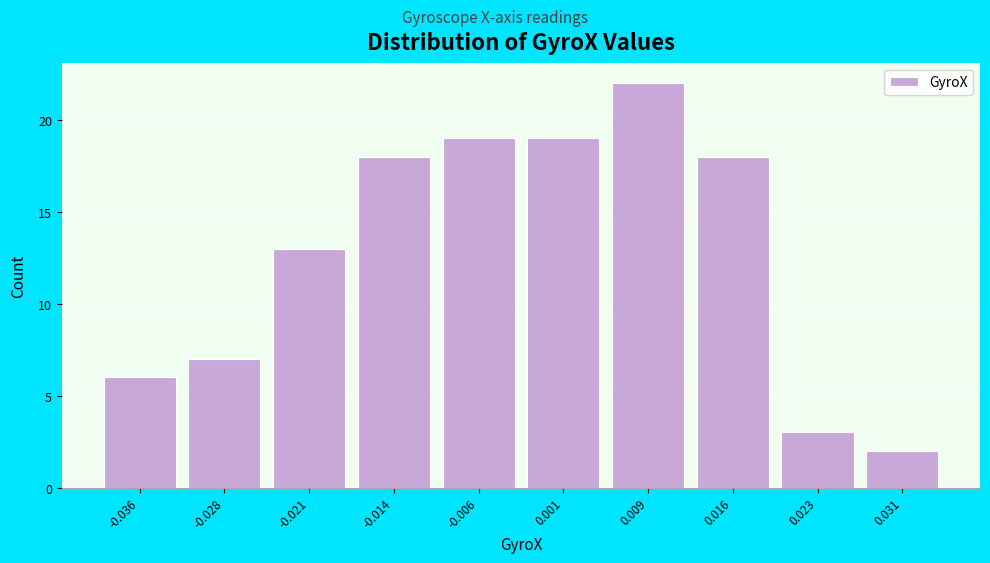

Reading right to left, list all the values displayed in this chart.

0.031=2	0.023=3	0.016=18	0.009=22	0.001=19	-0.006=19	-0.014=18	-0.021=13	-0.028=7	-0.036=6